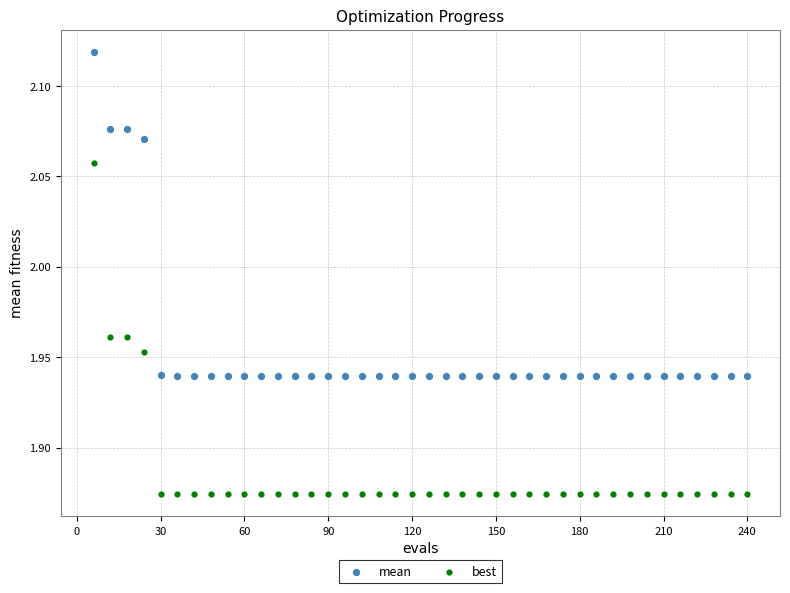

Across all data points, what is the range of X values (max minus min)?

234.0